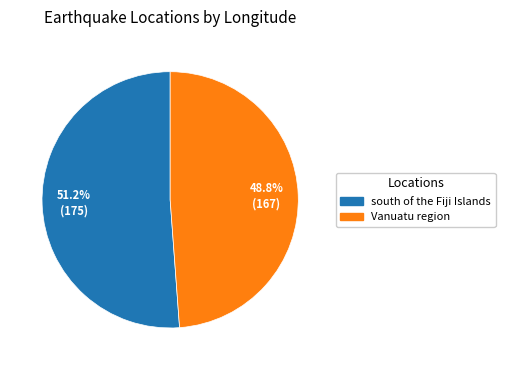

The Vanuatu region slice represents 58% of the pie. True or false?

False